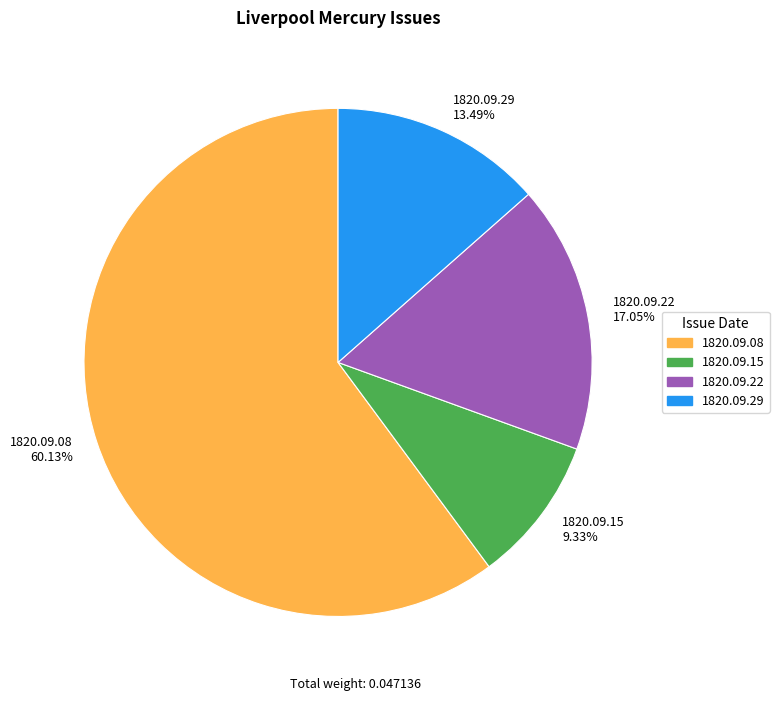

Rank the categories by value from highest to lowest.

1820.09.08, 1820.09.22, 1820.09.29, 1820.09.15